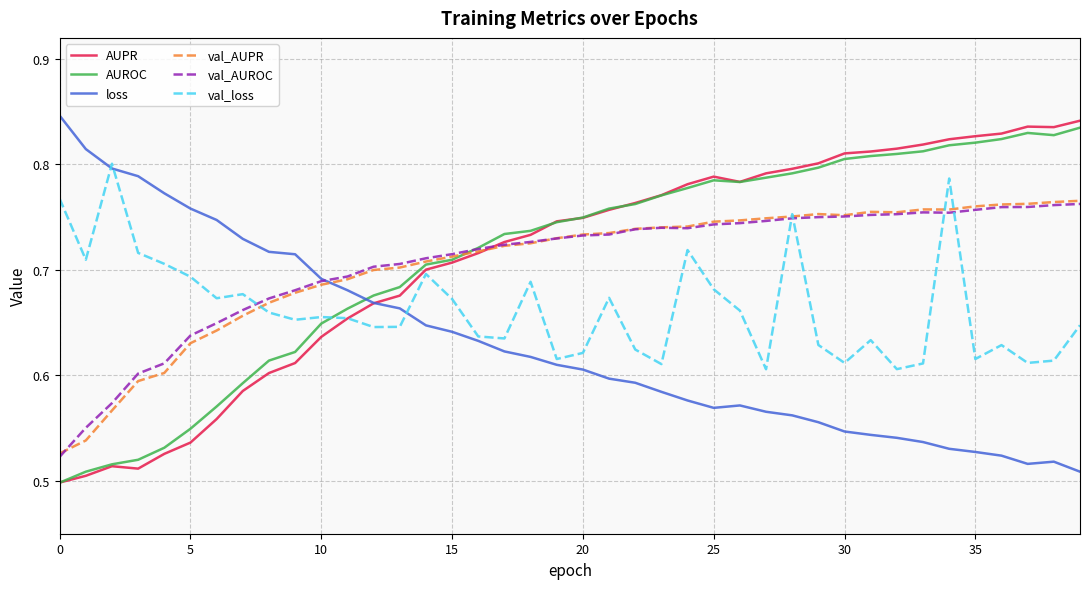

True or false: val_AUROC and loss cross at least once.

True